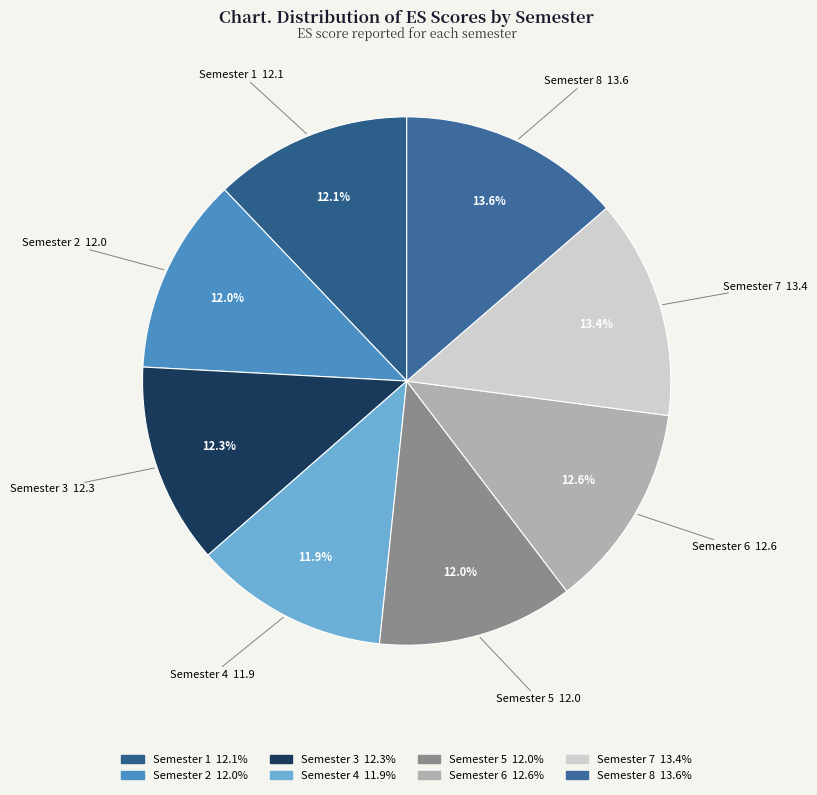

Is Semester 3 the majority of the pie?

No